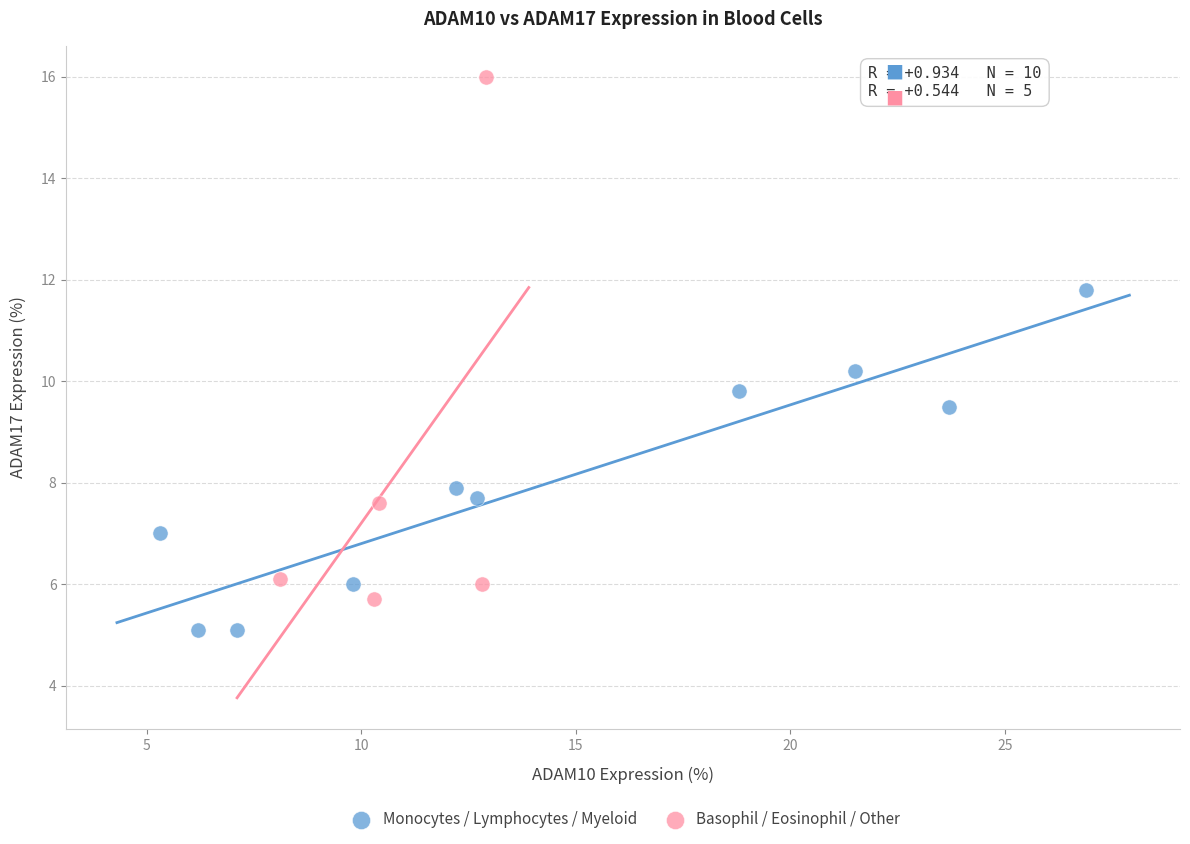

Which series contains the lowest Y value?

Monocytes / Lymphocytes / Myeloid